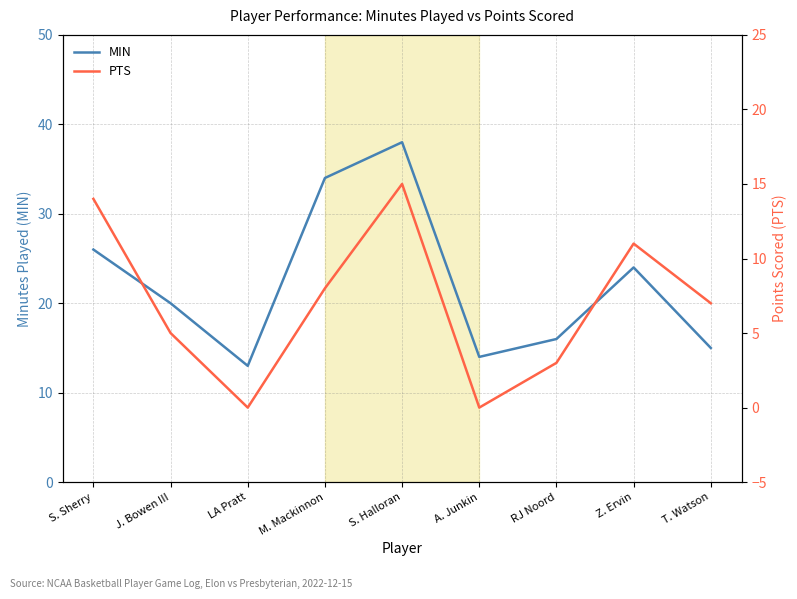

How many values in the MIN series are below 20?

4